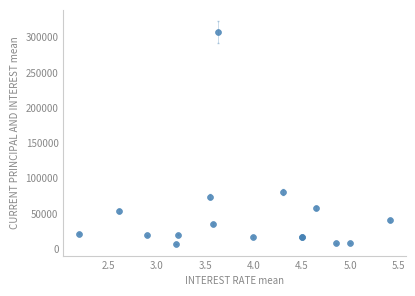

What Y value in the scatter plot is closest to 156950?

80709.5